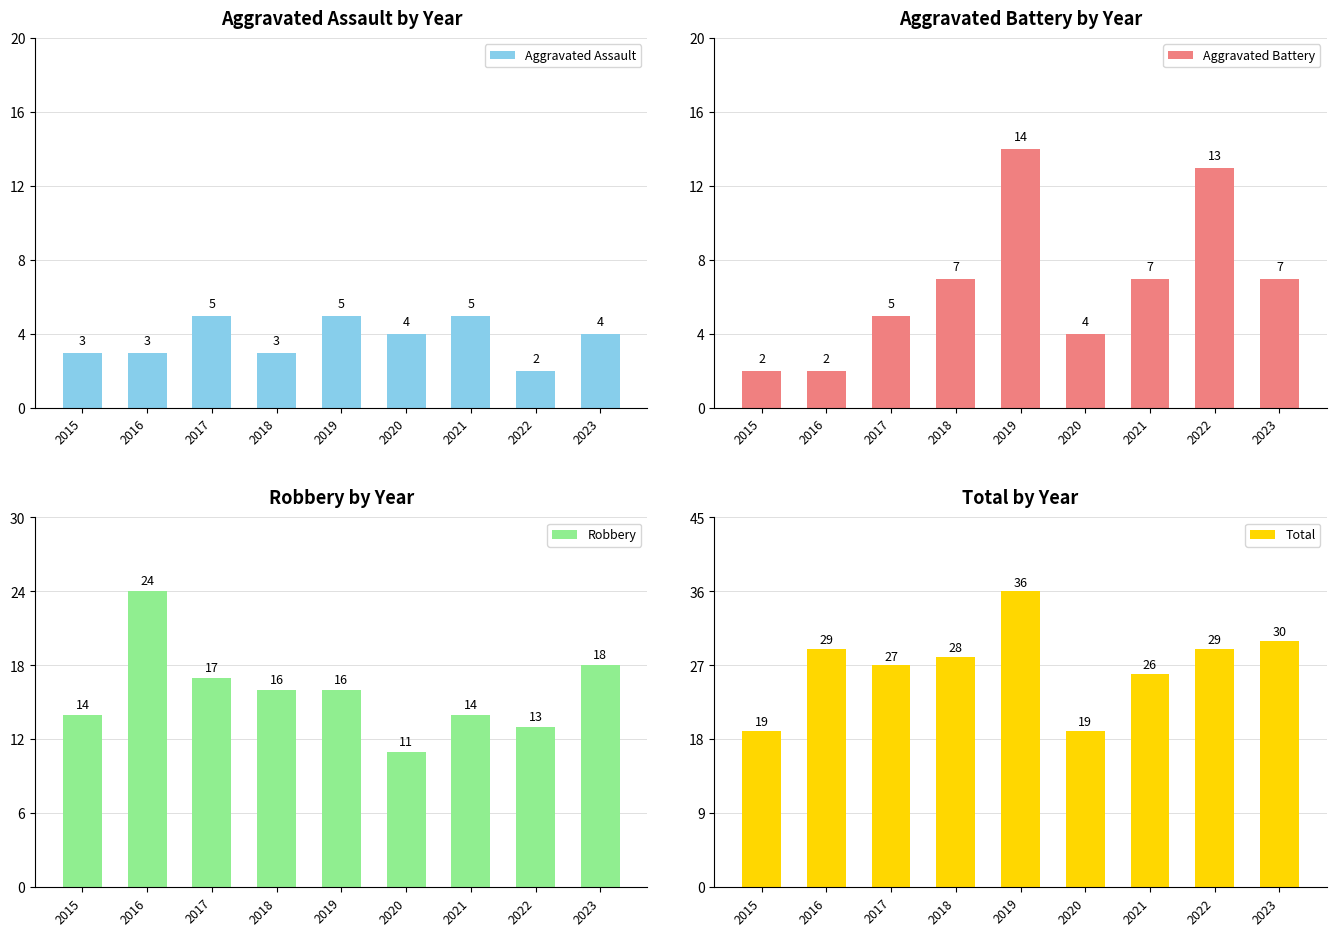

Where is Aggravated Assault nearest to the value 3?

2015